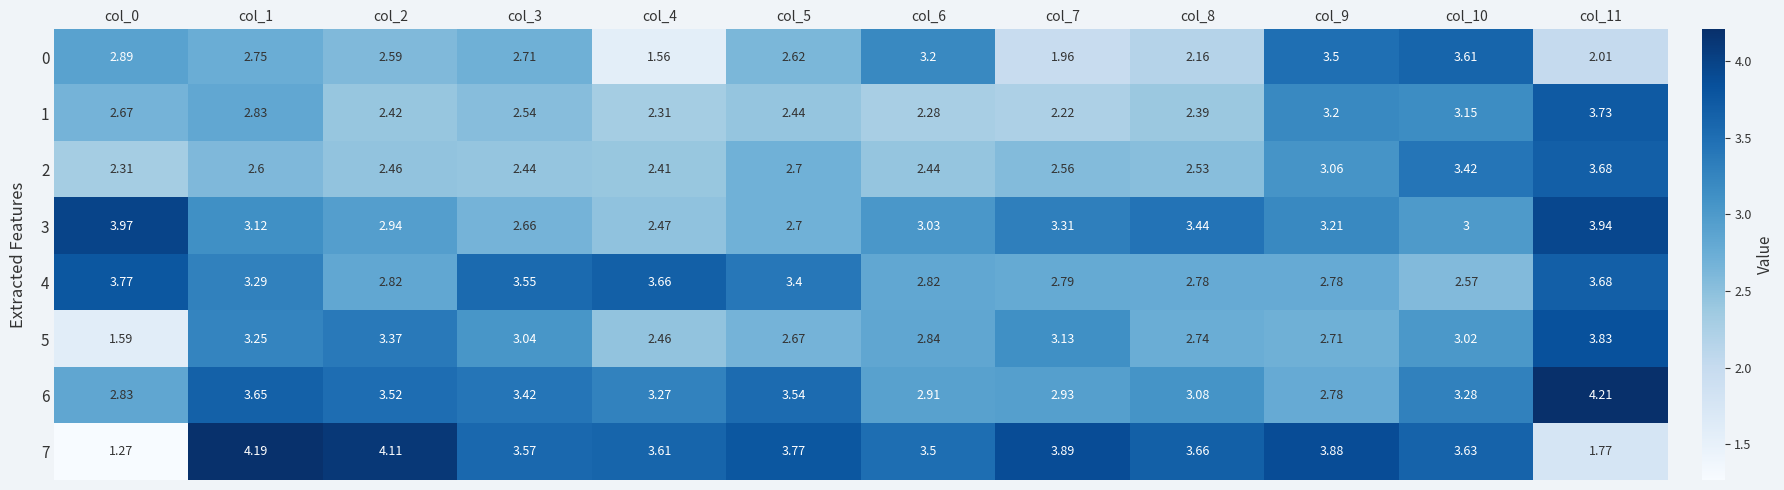

Which series has the widest spread of values?

7